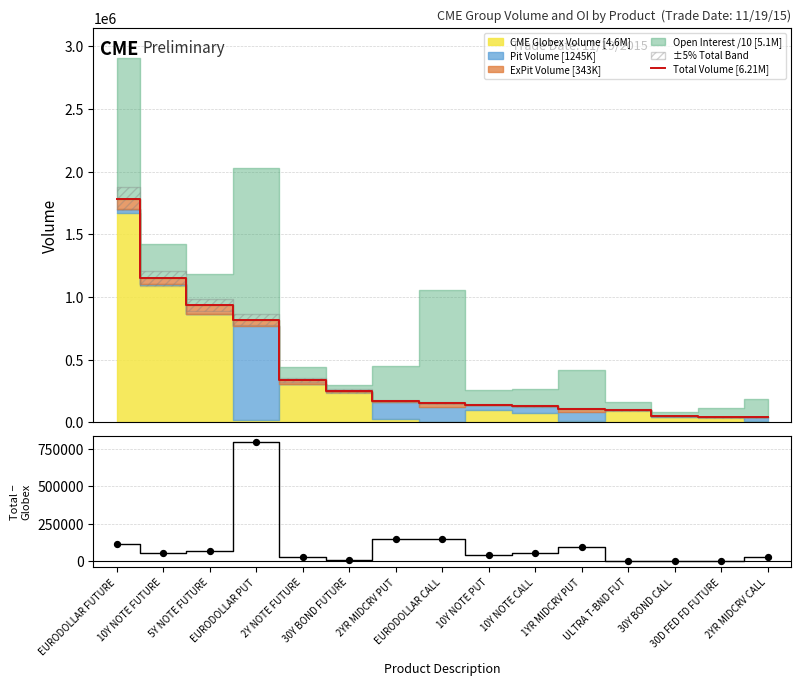

Is the value of Total Volume [6.21M] at 2YR MIDCRV PUT greater than the value of Total − Globex at 5Y NOTE FUTURE?

Yes